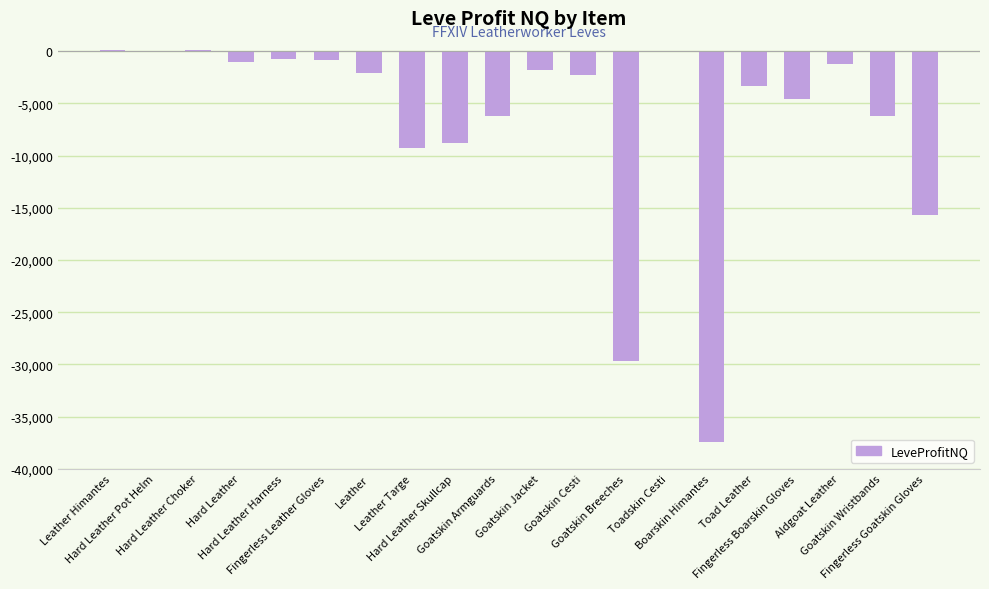

Is it true that the value at Toad Leather is -5325?

False